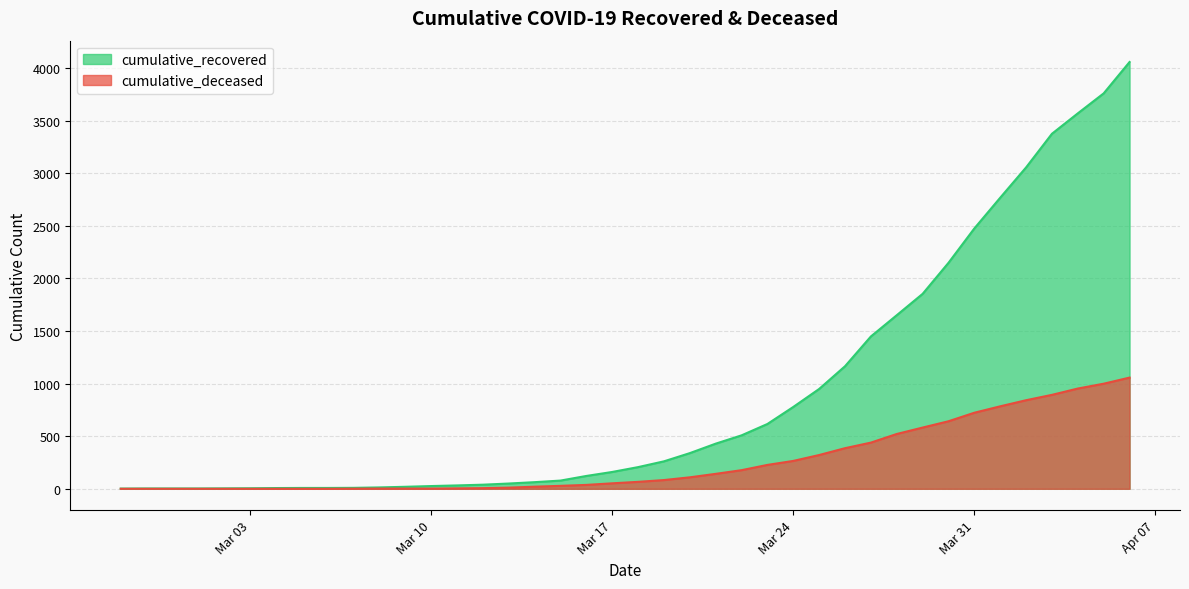

What is the value of the cumulative_recovered point at the 16th from the left?

50